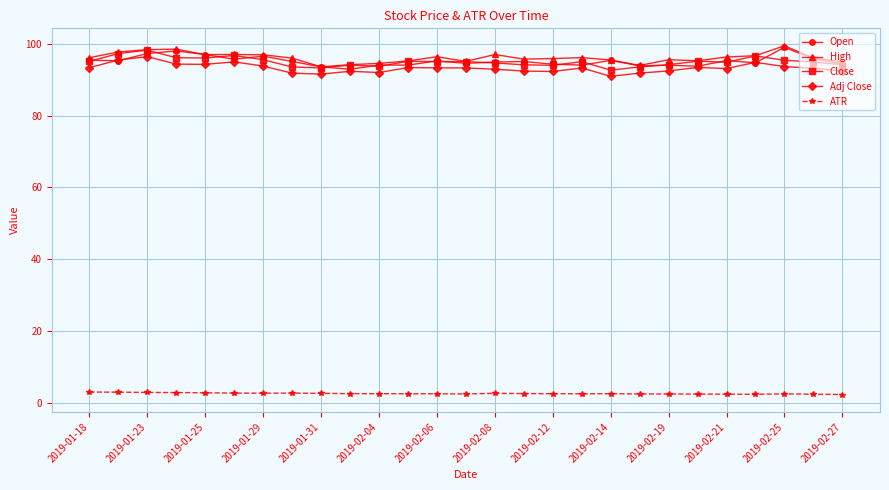

True or false: High has more than 2 points higher than both neighbors.

True